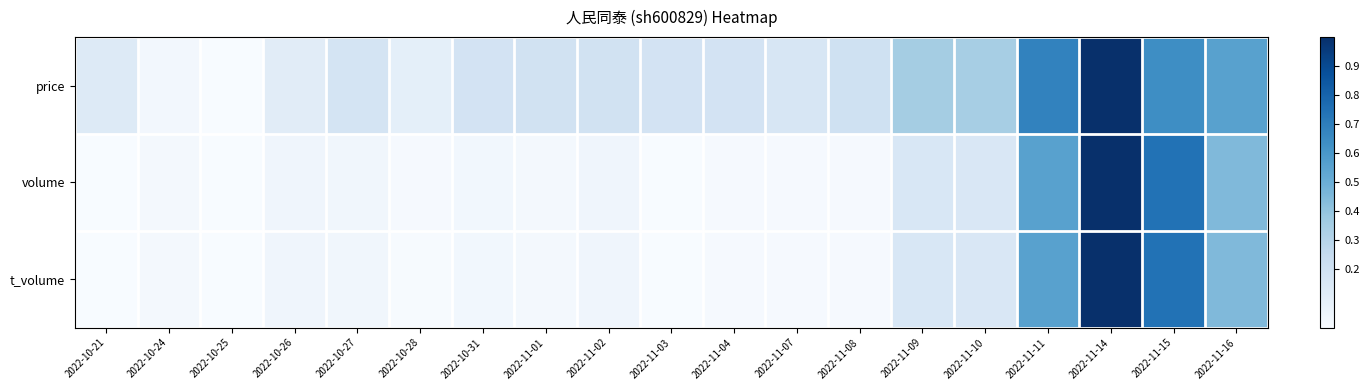

At which category is the sum across all series the highest?

2022-11-14